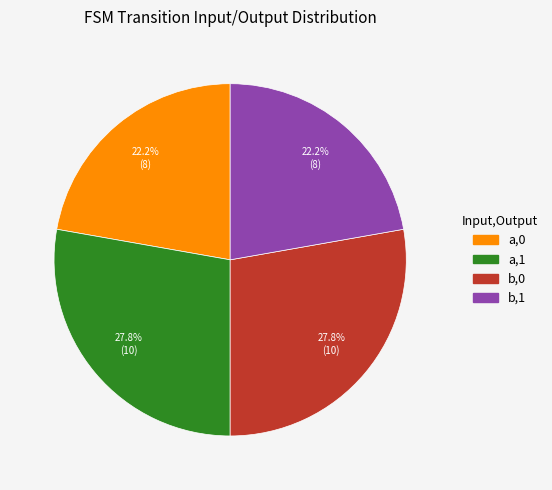

Does any single category account for the majority?

No